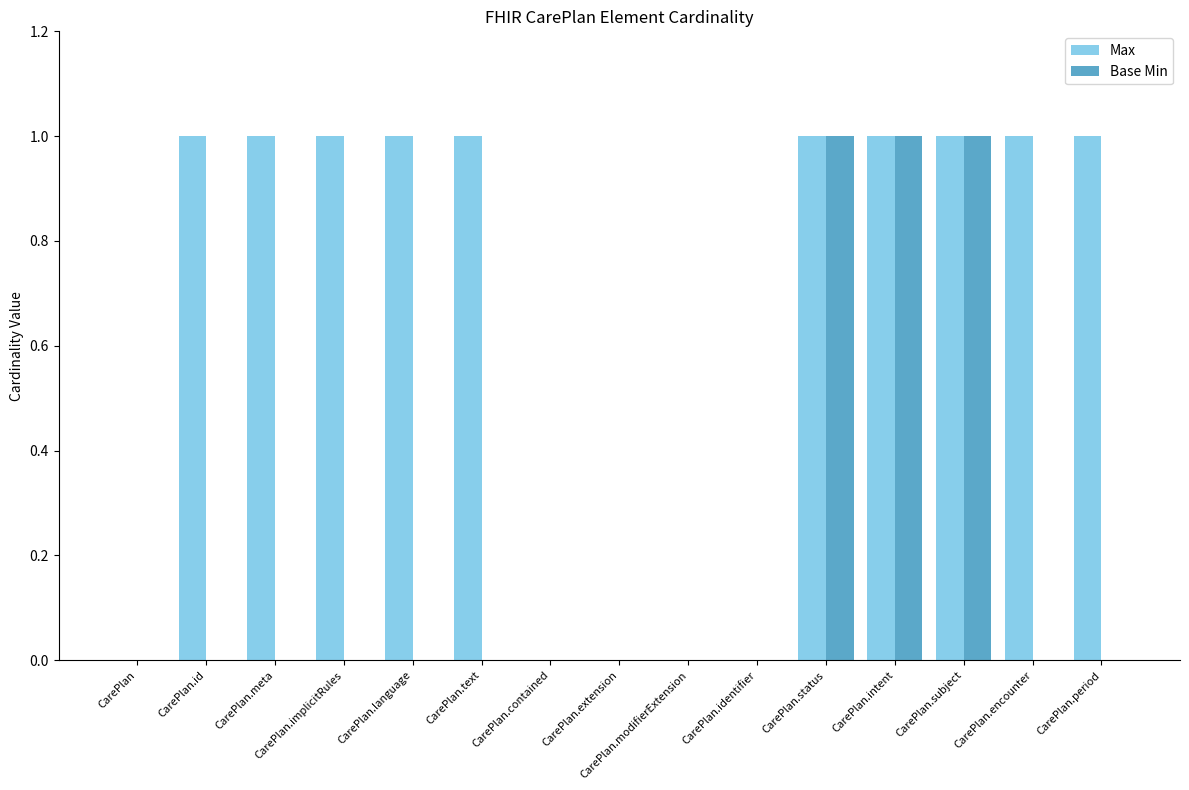

What are all the series names shown in the legend?

Max, Base Min